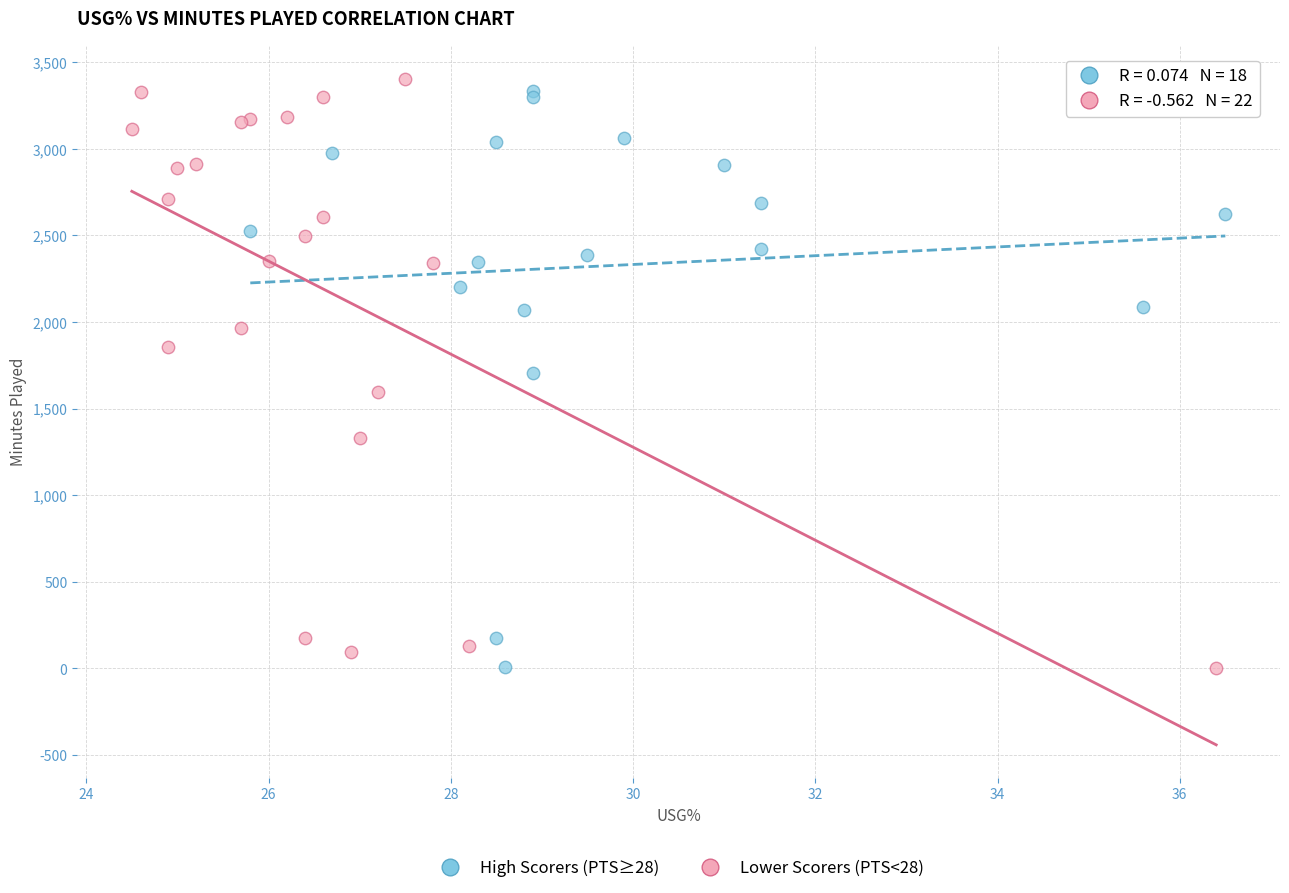

Which series reaches the maximum Y coordinate?

Lower Scorers (PTS<28)